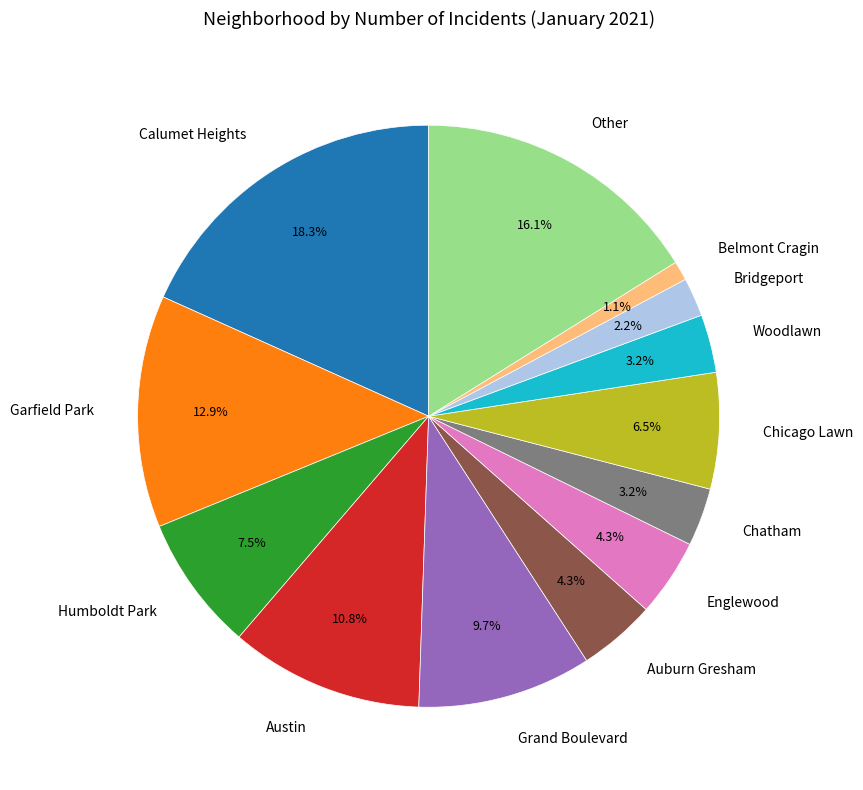

What is the ratio of the value at Austin to the value at Chicago Lawn?

1.7